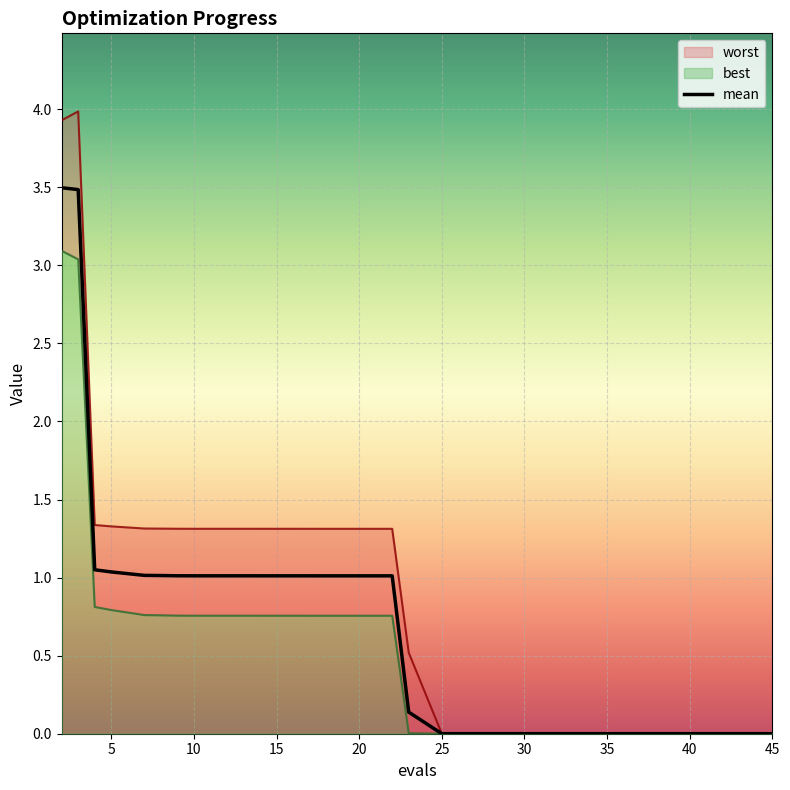

How many series are shown in this chart?

3